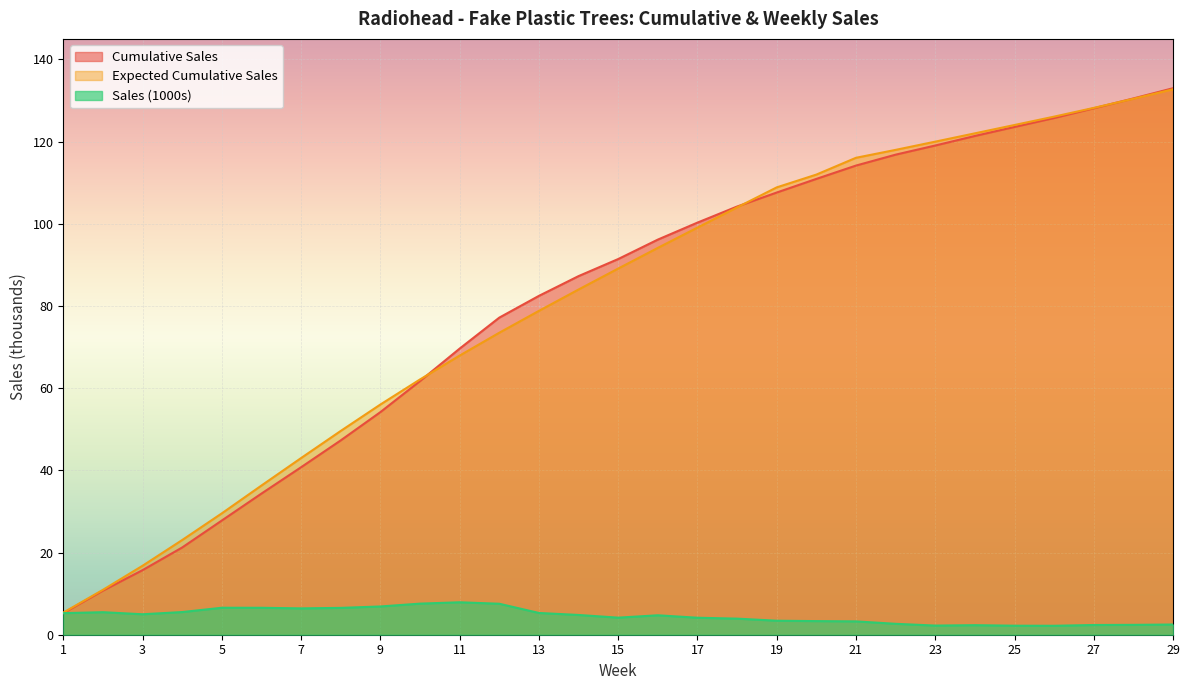

True or false: Expected Cumulative Sales and Sales (1000s) cross at least once.

False